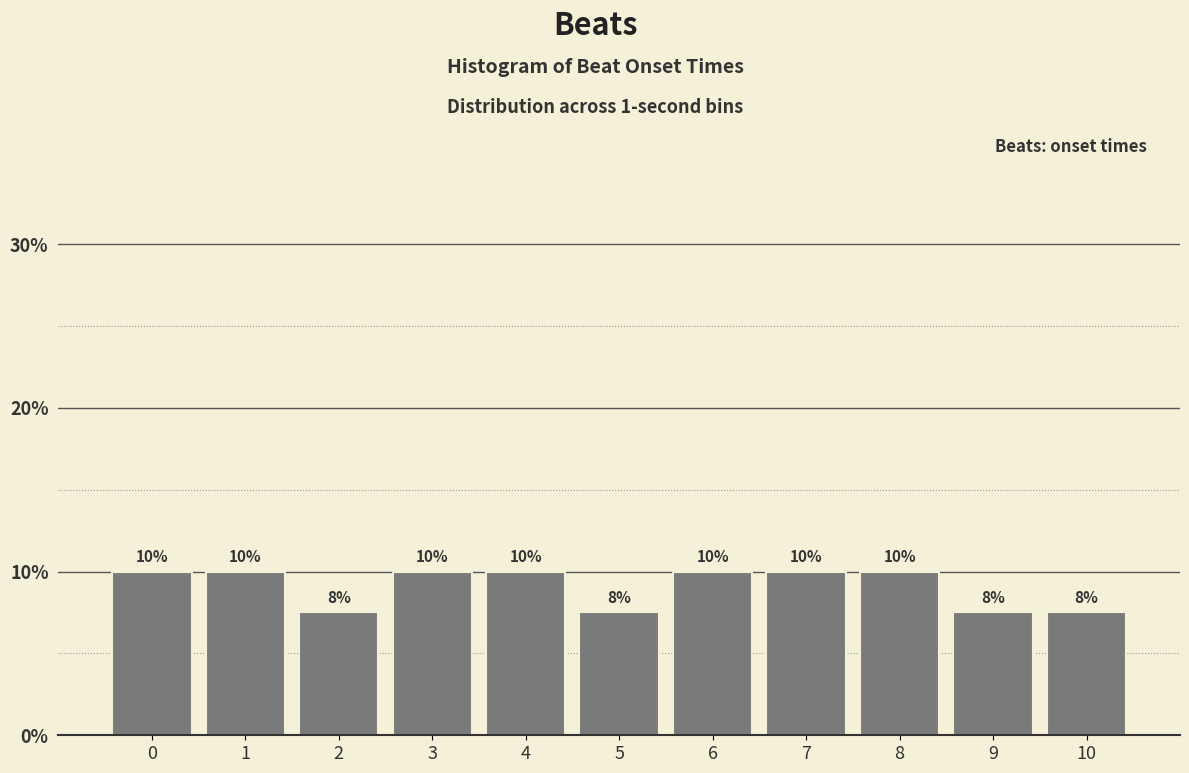

Approximately how many times larger is the value at 5 compared to 1?

0.8